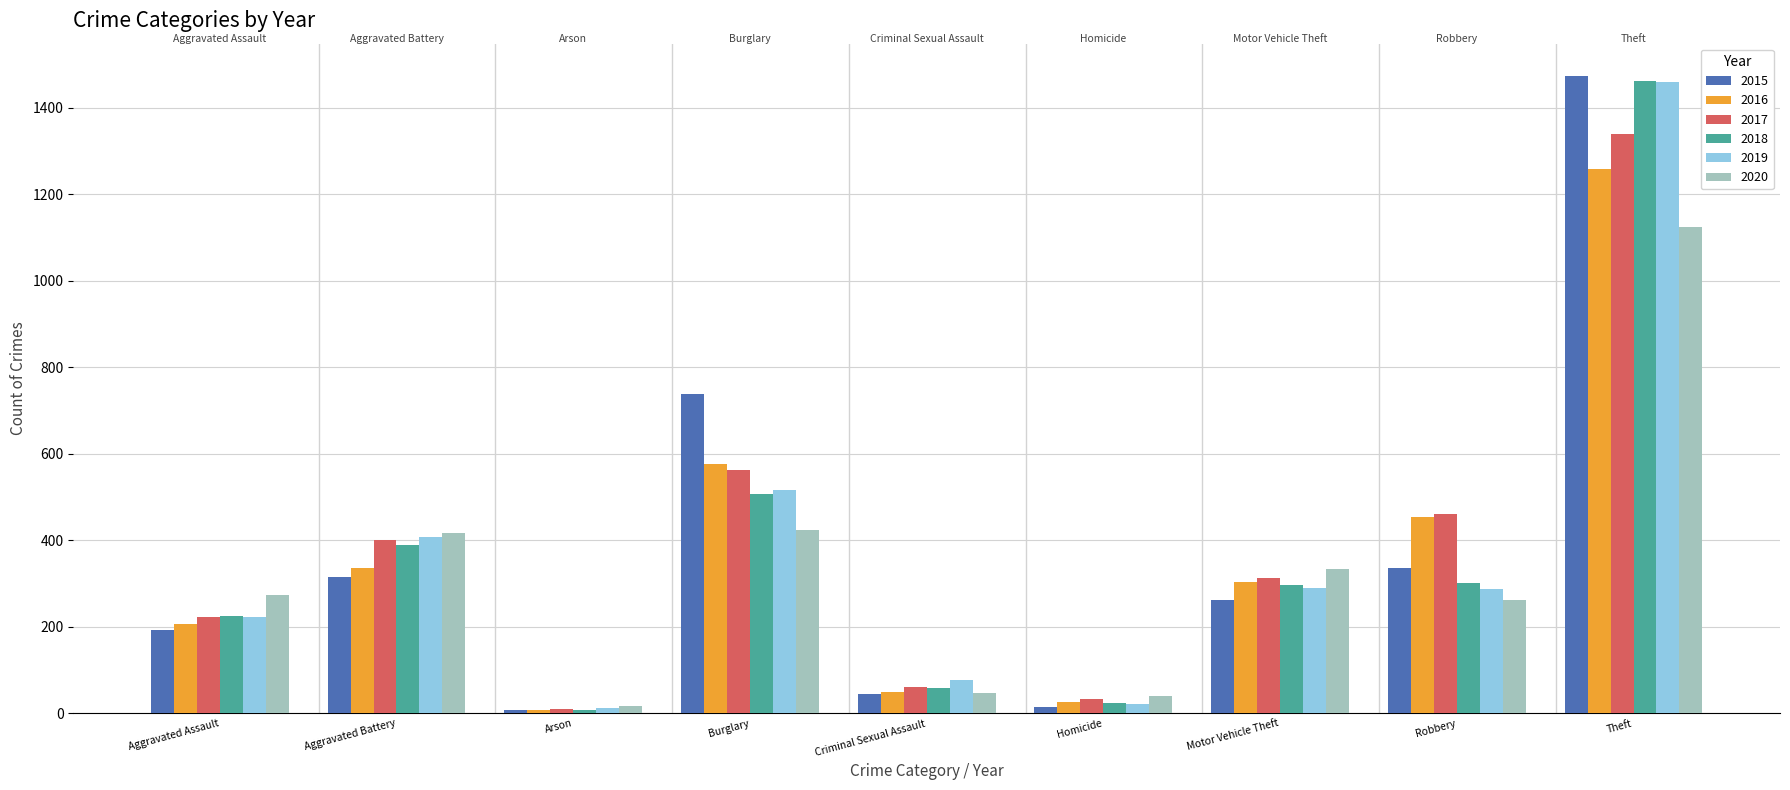

True or false: 2016 has a value of 576 at Burglary.

True